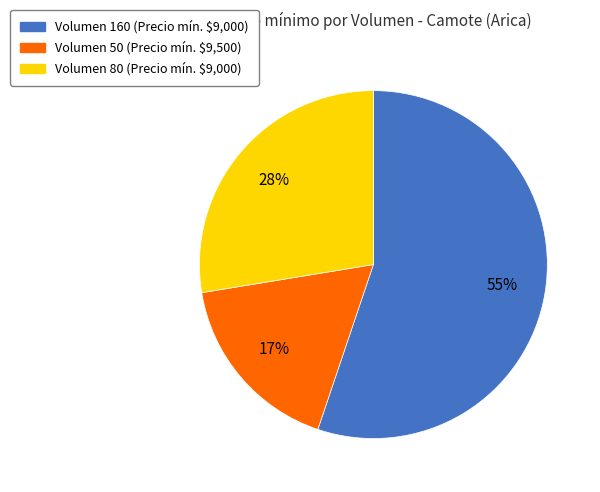

To the nearest percent, what is the difference between the largest and smallest slice percentages?

38%